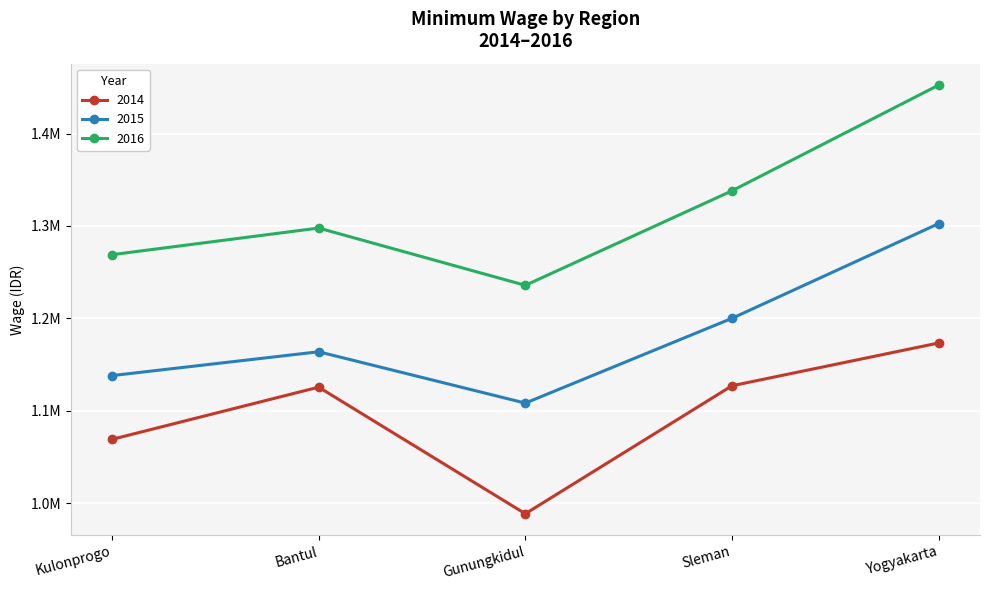

What is the difference between the highest and lowest values at Yogyakarta?

279100